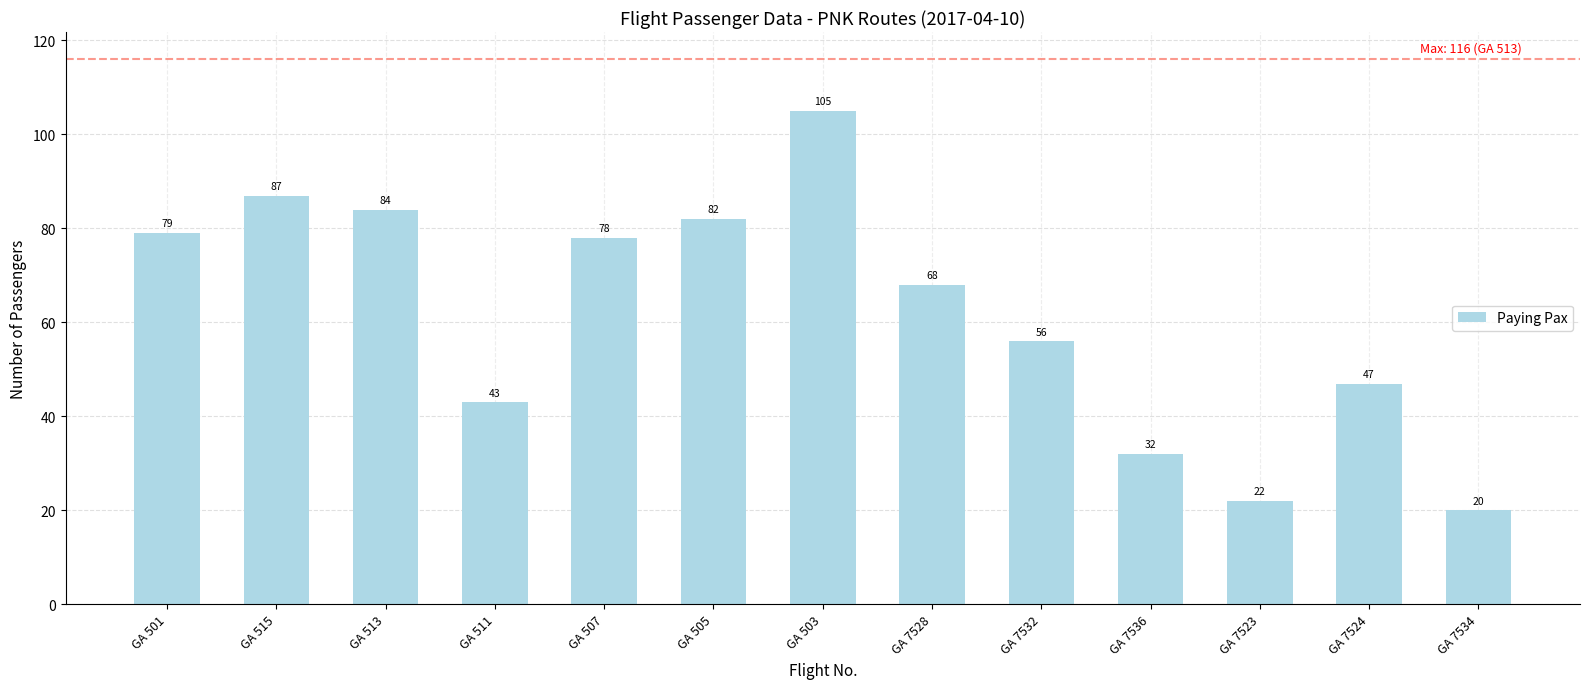

What is the difference between the maximum and minimum values?

85